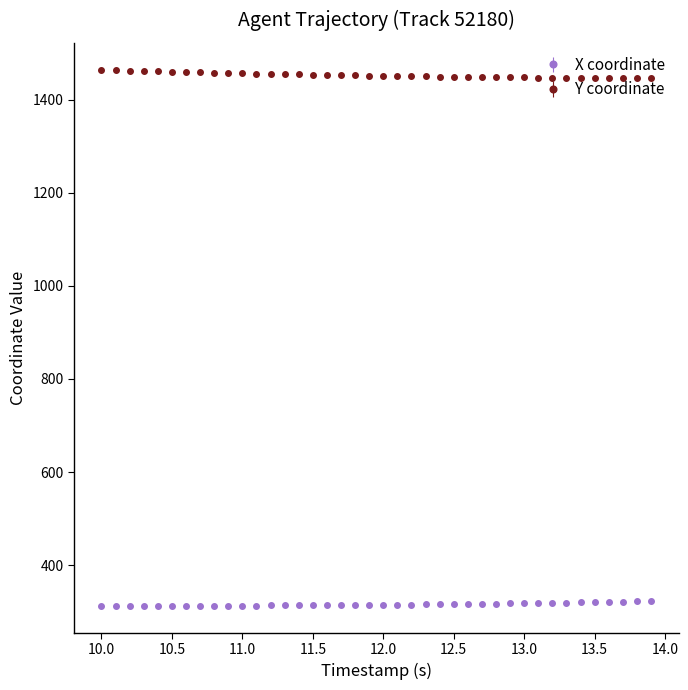

True or false: X coordinate and Y coordinate intersect in this chart.

False